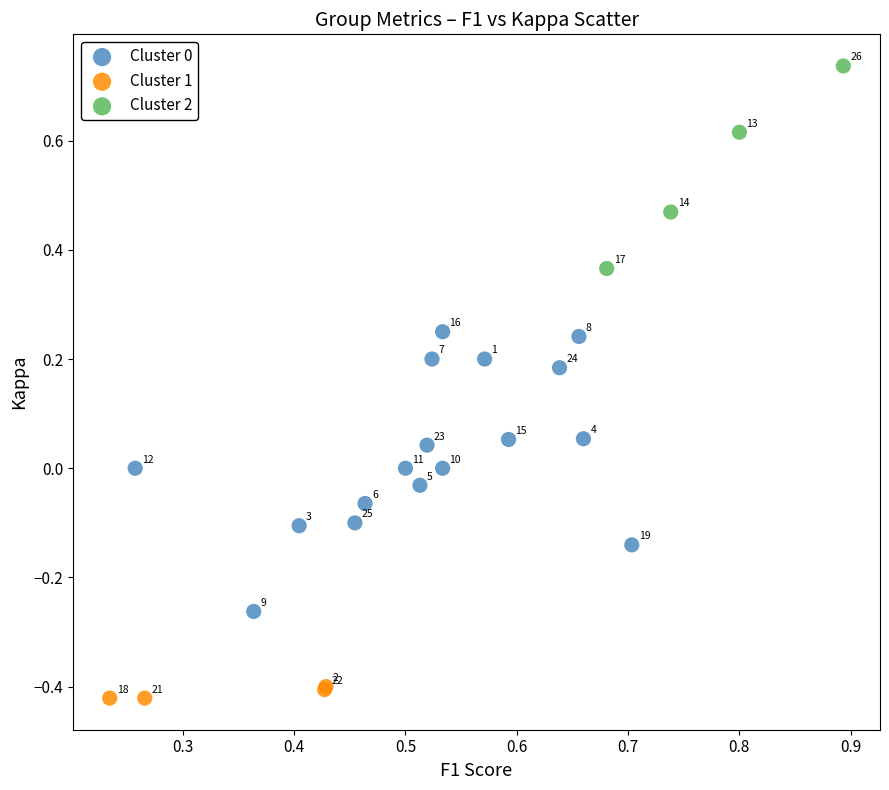

Which series contains the lowest Y value?

Cluster 1